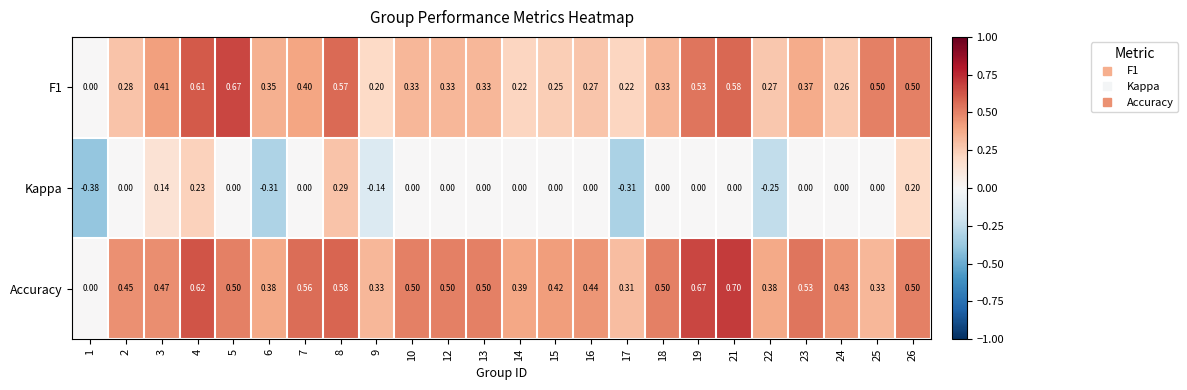

How many distinct data groups are displayed?

3